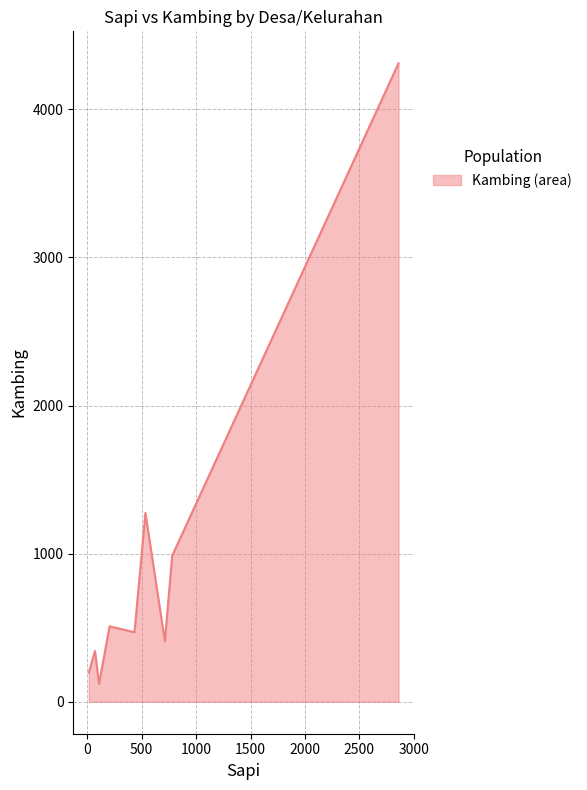

What is the maximum value shown in the chart?

4311